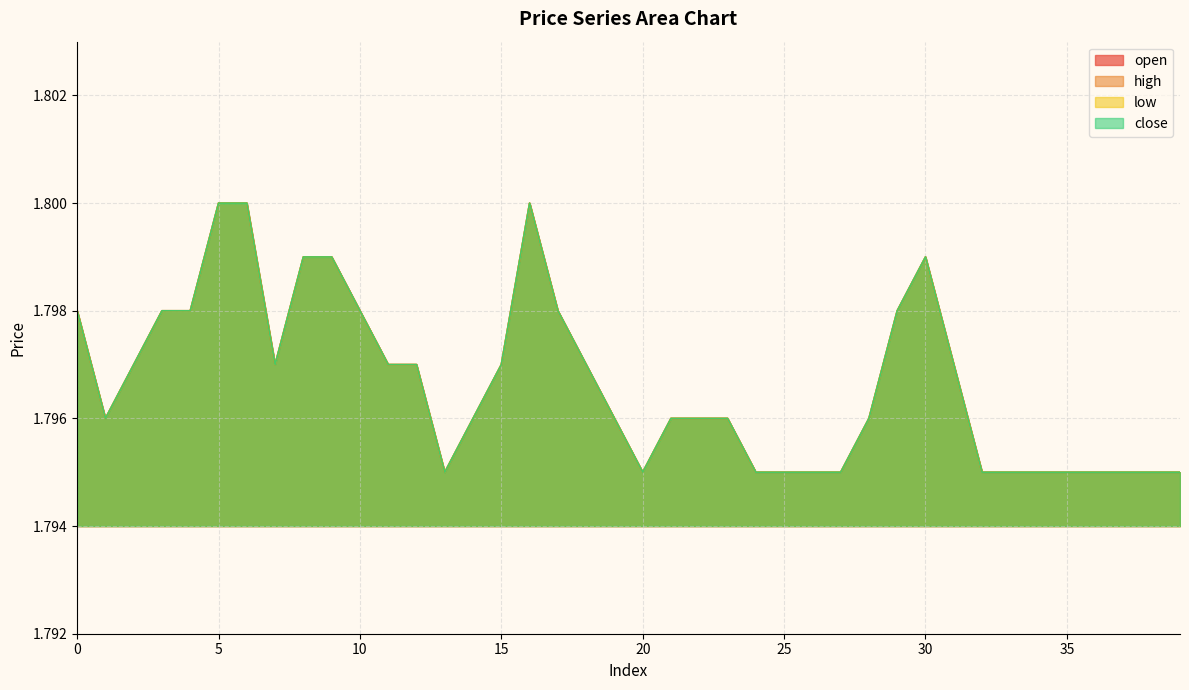

Does the chart display data point markers on the line(s)?

No